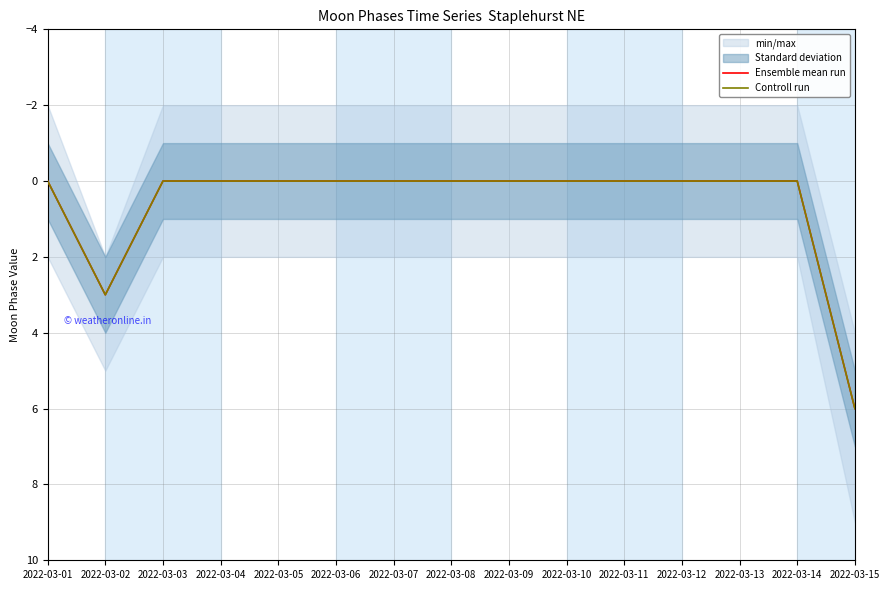

At how many categories does at least one series exceed 1?

2